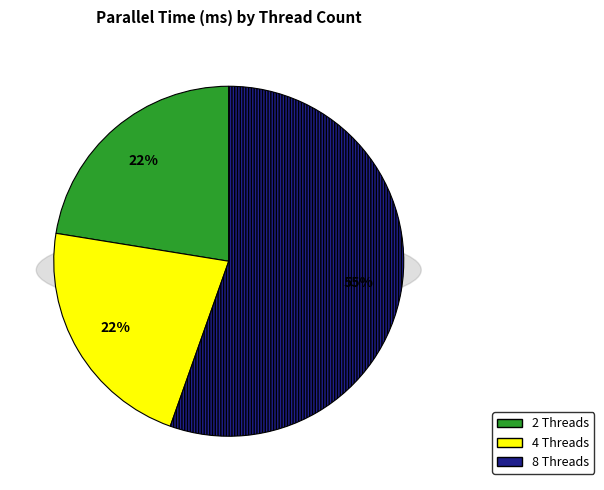

Rank the categories by value from highest to lowest.

8 Threads, 2 Threads, 4 Threads